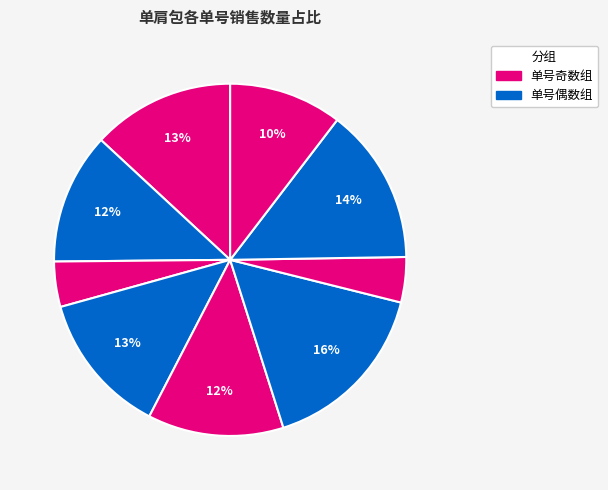

How many slices are in this pie chart?

9